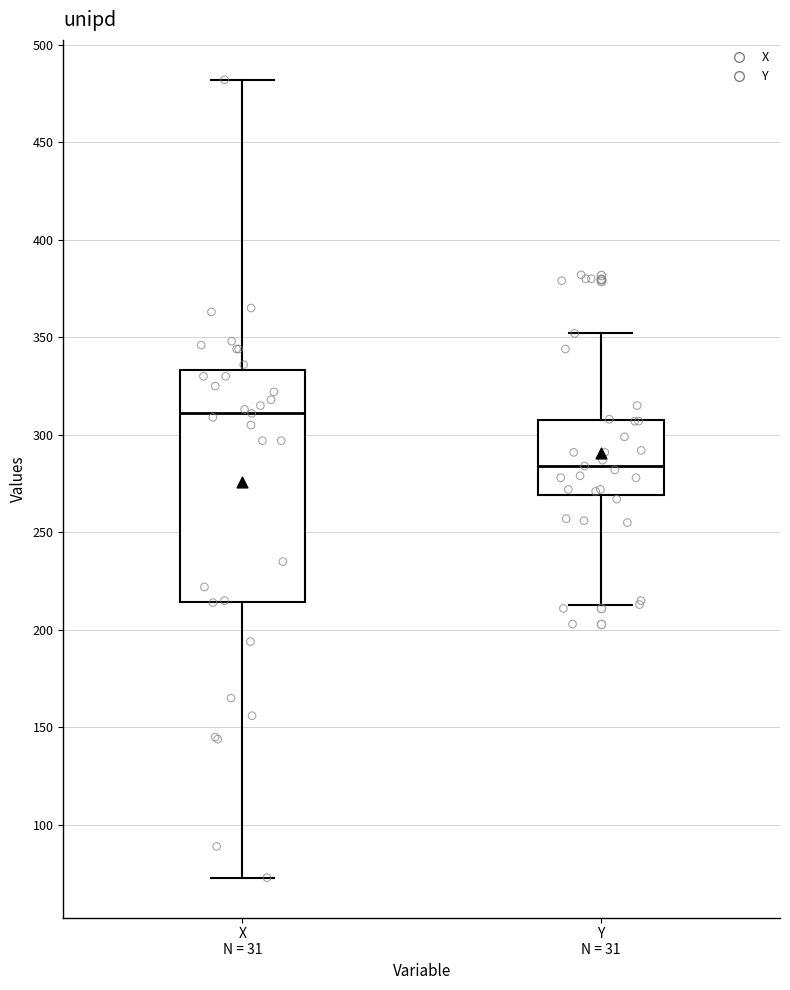

Comparing the boxes themselves (not the whiskers), which one is the tallest?

X N = 31